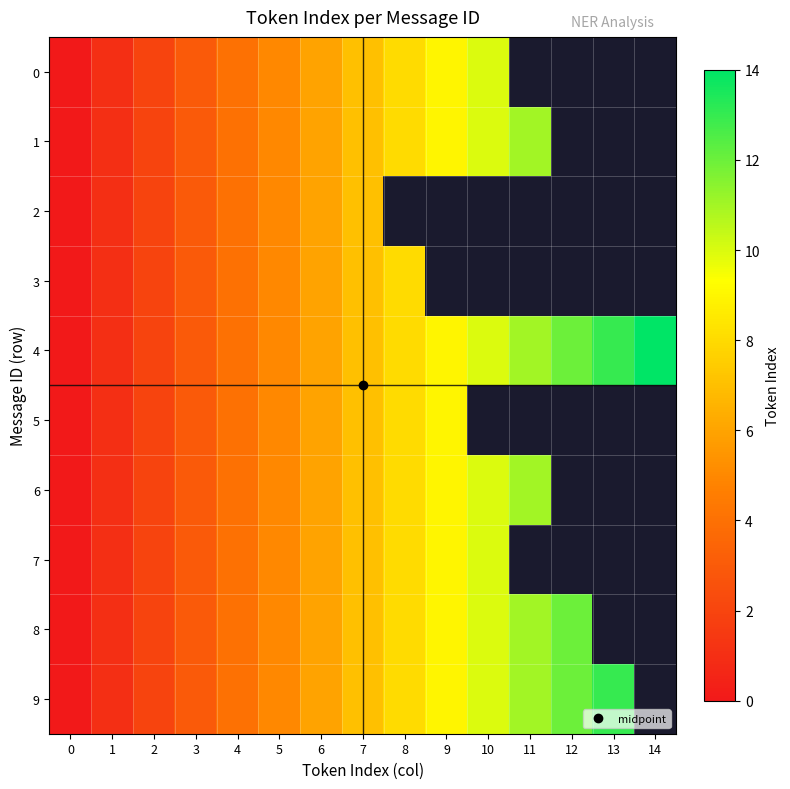

Is the value of 3 at 11 greater than the value of 4 at 5?

No